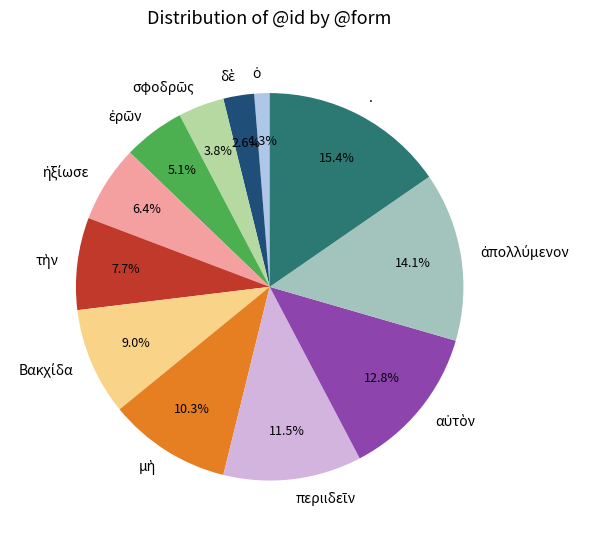

Does any single category account for the majority?

No